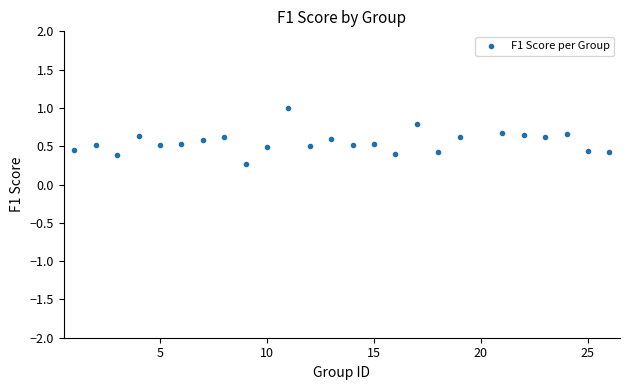

What is the range of X values (max minus min)?

25.0